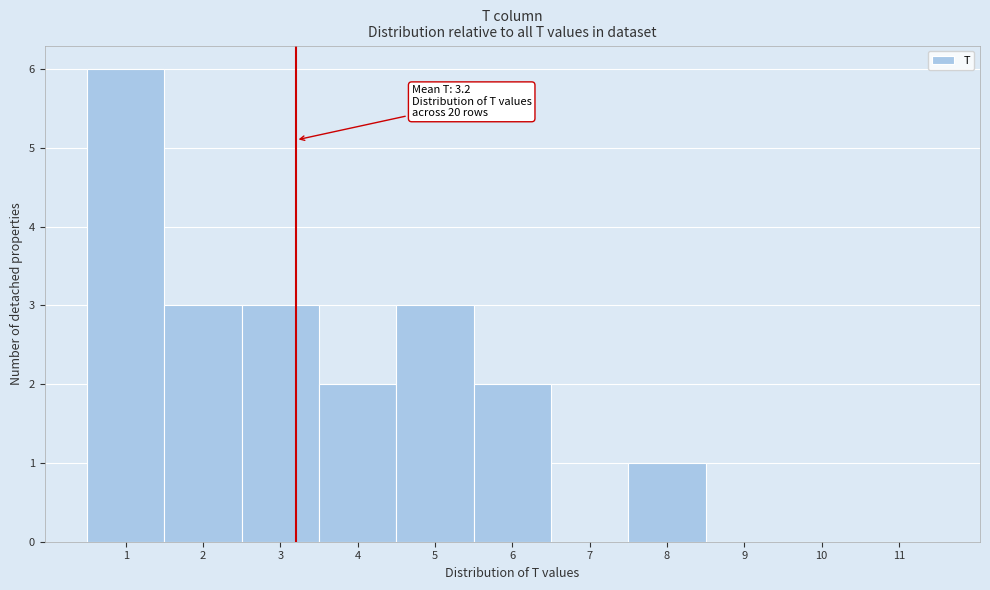

Over which range of the x-axis is the bar tallest?

0.5 to 1.5